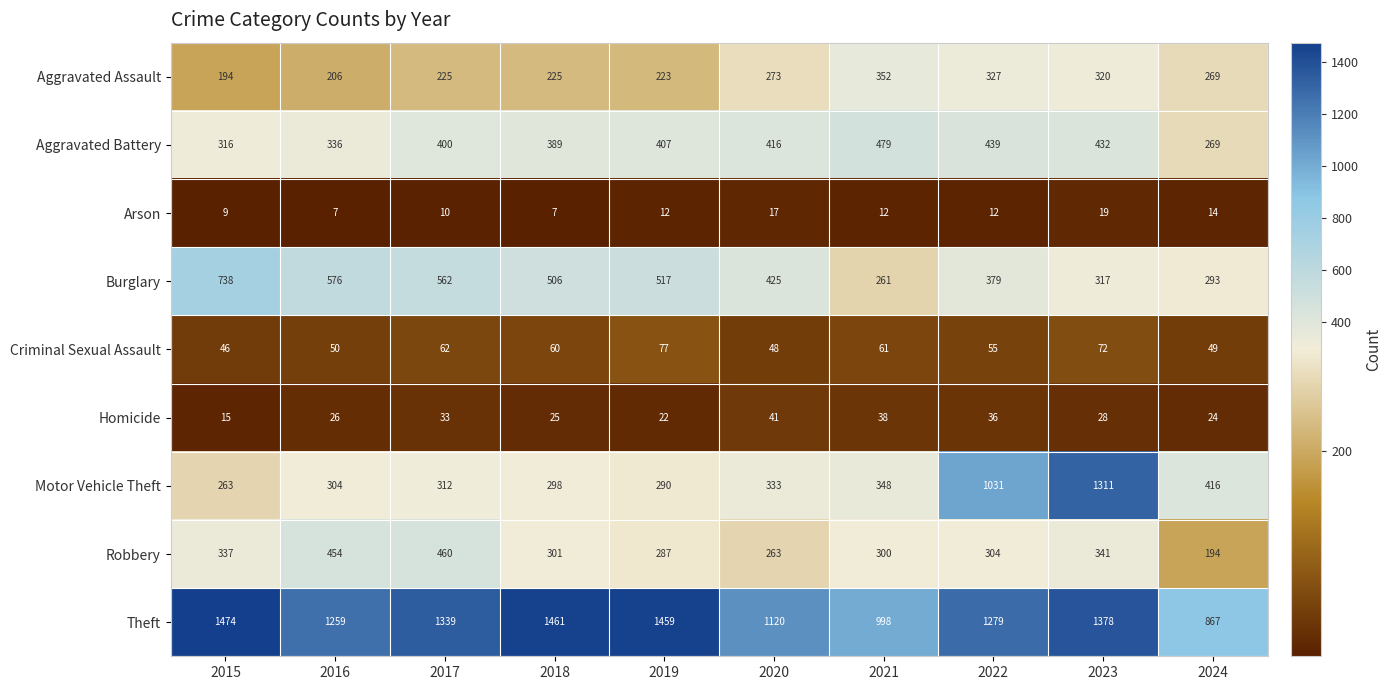

Which series changed the most between 2020 and 2024?

Theft